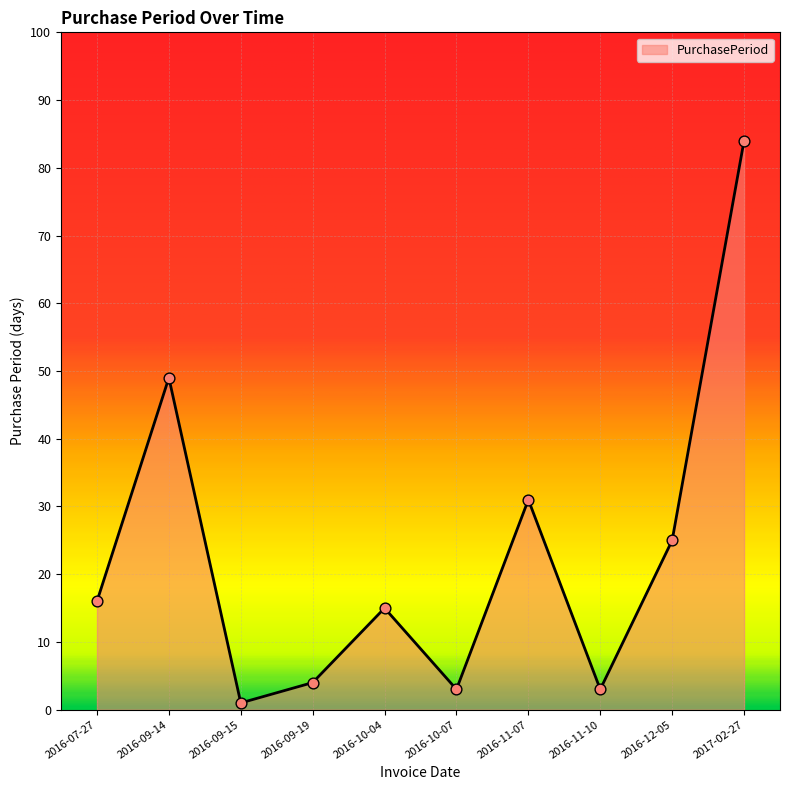

What is the change in value from 2016-09-19 to 2016-10-07?

-1